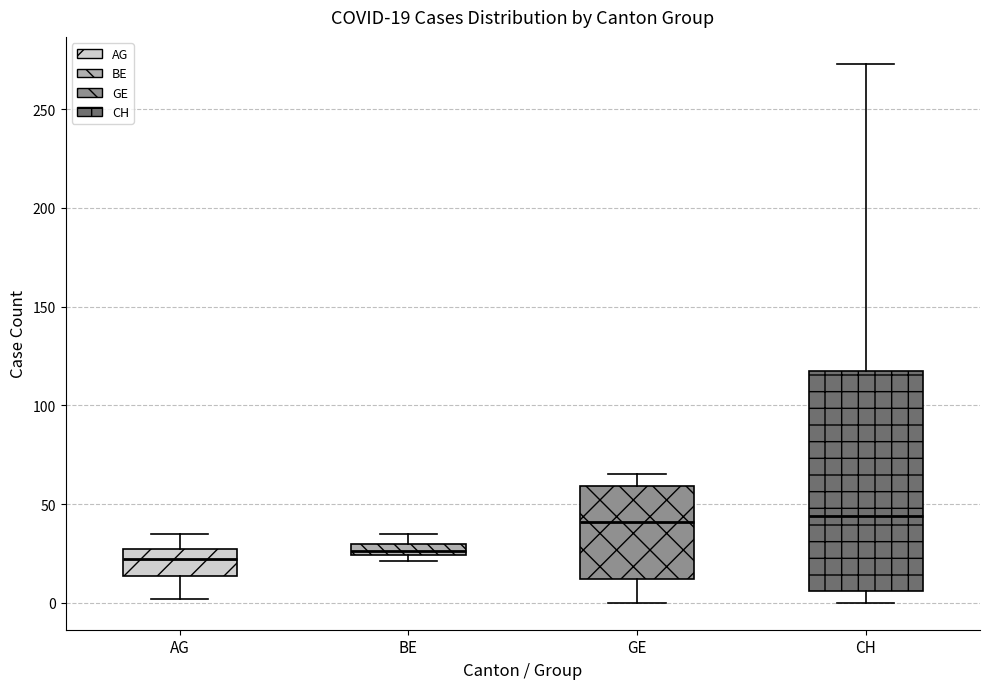

Which box is the tallest, from its lower edge to its upper edge?

CH